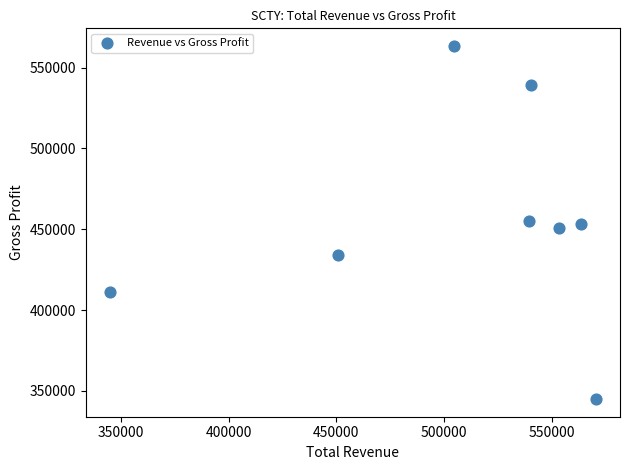

What is the range of X values (max minus min)?

225400